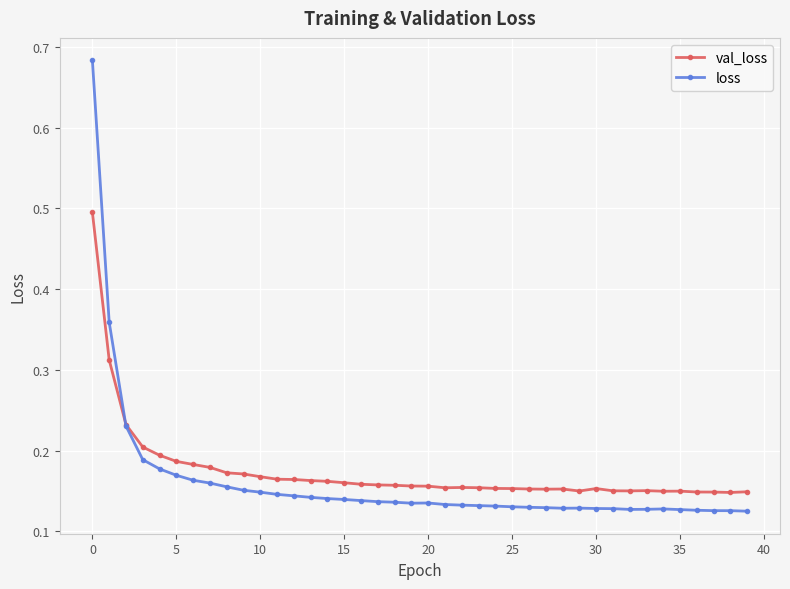

Count the val_loss values in the range 0 to 1.

40